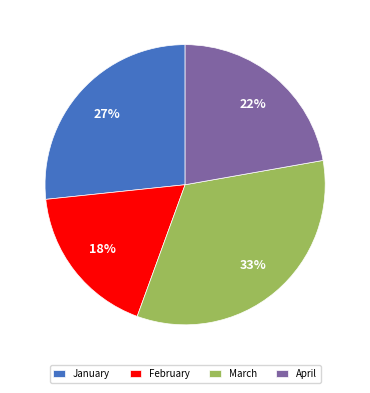

Is it true that March is 23% of the pie?

False